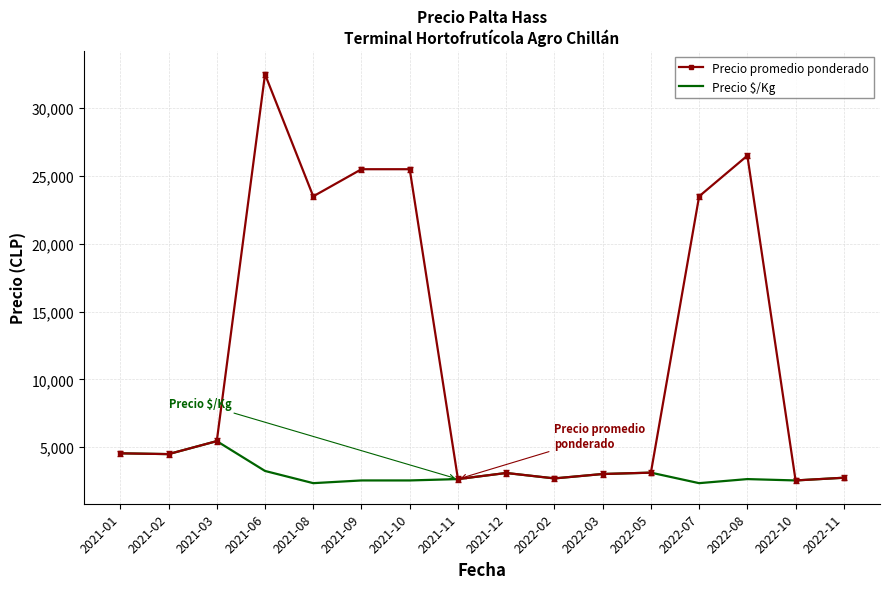

Which series has the largest total across all categories?

Precio promedio ponderado